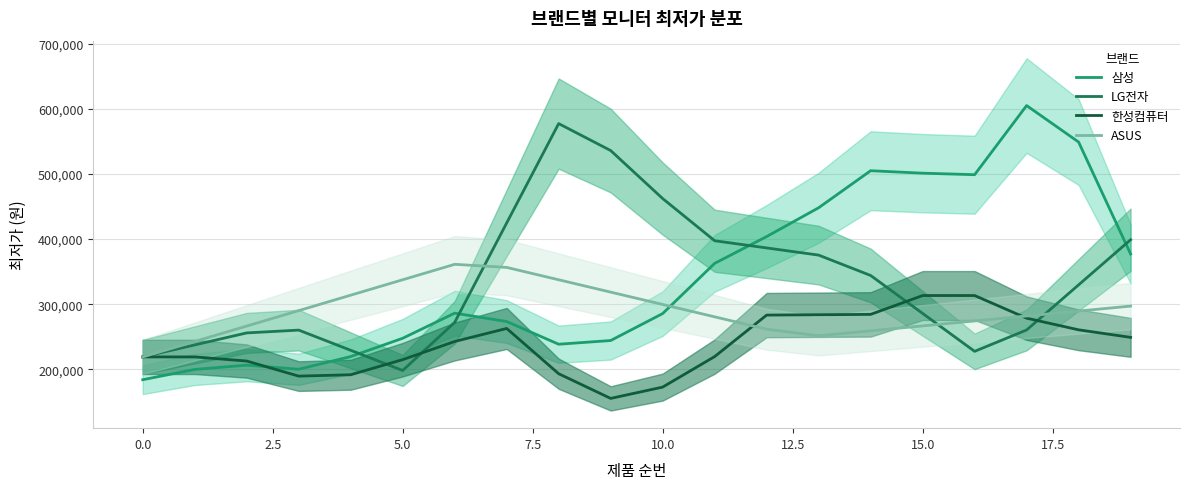

What is the sum of all 한성컴퓨터 values?

4758421.1